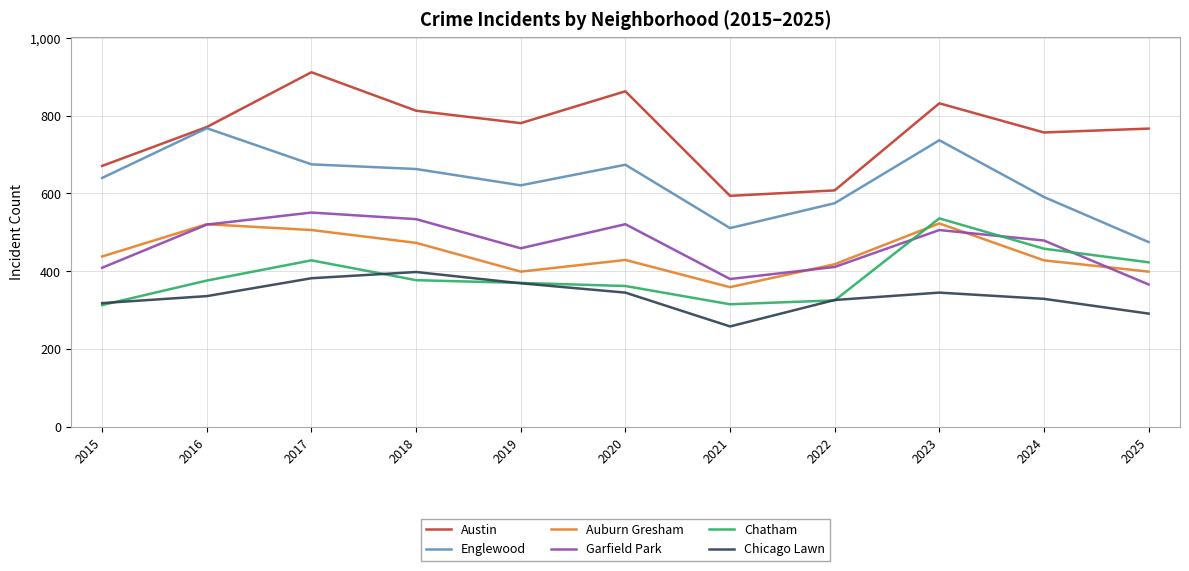

Is it true that Chicago Lawn equals 203 at 2024?

False